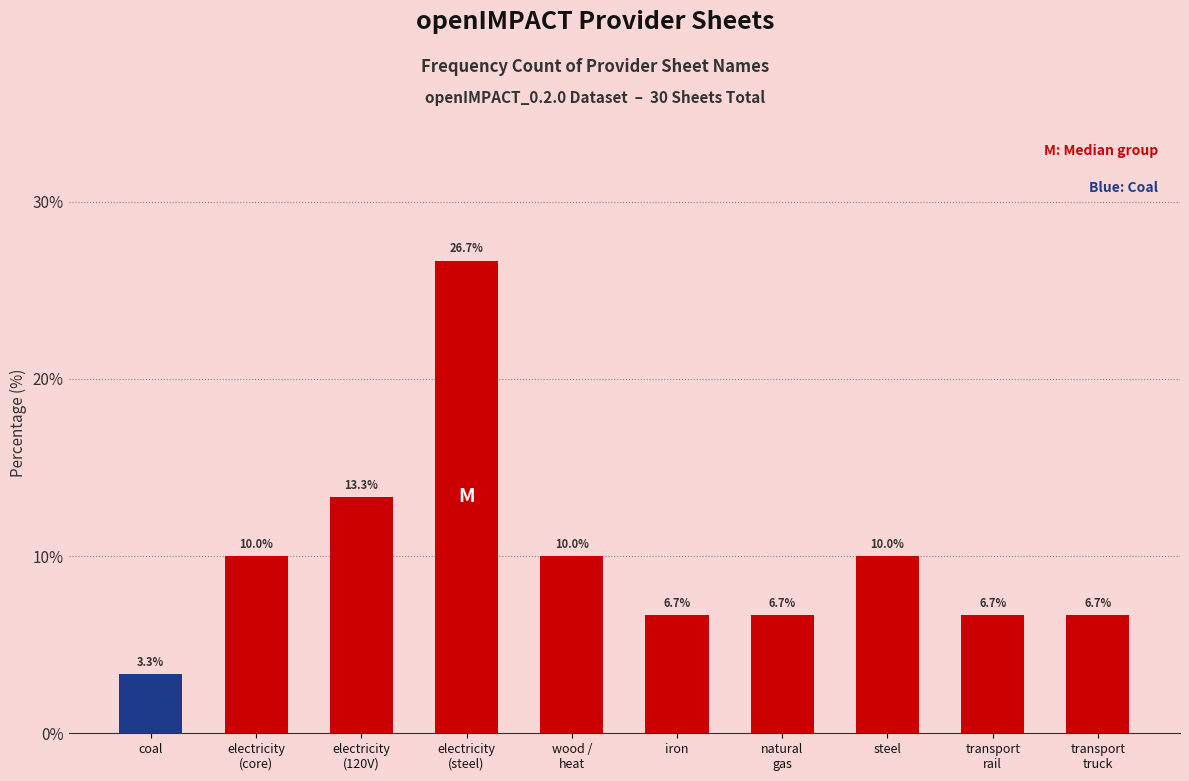

Reading left to right, extract all data points from this chart.

3.3	10.0	13.3	26.7	10.0	6.7	6.7	10.0	6.7	6.7